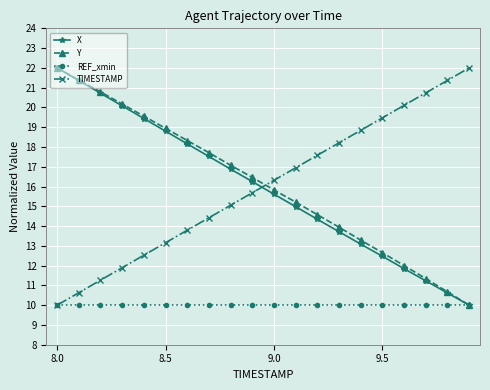

What is the value of the Y point at the 17th from the left?

12.0